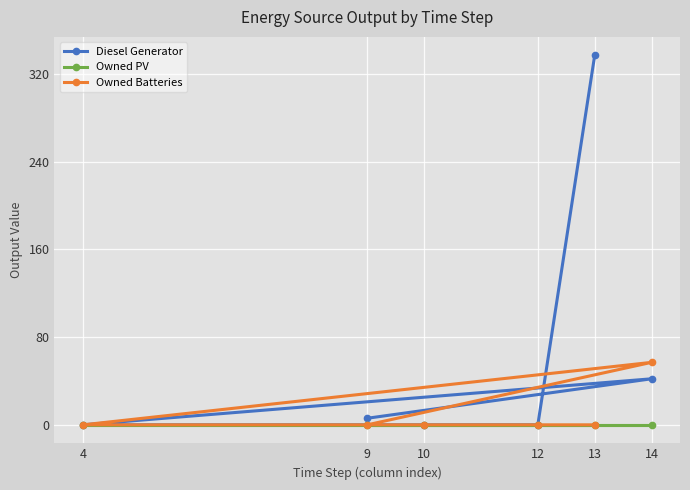

Reading left to right, extract all data points from this chart.

Diesel Generator: 4=0.0	9=6.0	10=0.0	12=0.0	13=337.0	14=42.0
Owned PV: 4=0.0	9=0.0	10=0.0	12=0.0	13=0.0	14=0.0
Owned Batteries: 4=0.0	9=0.0	10=0.0	12=0.0	13=0.0	14=57.0